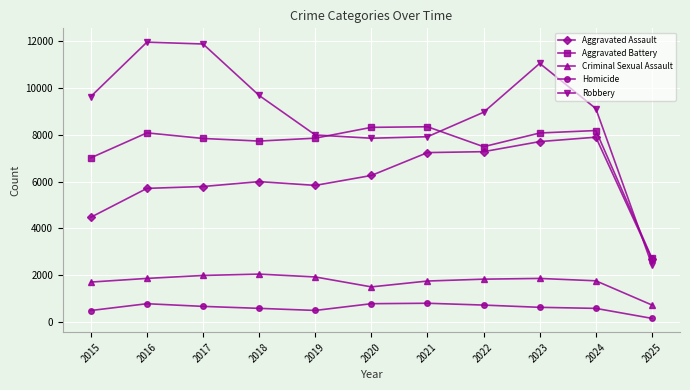

Where is Aggravated Battery nearest to the value 5535?

2015